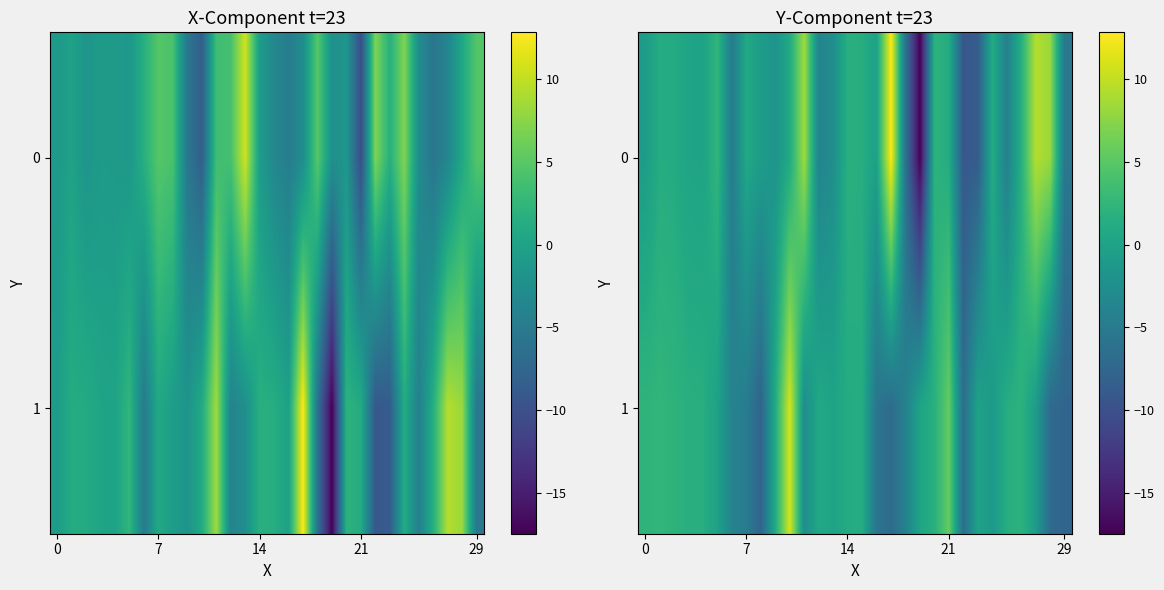

List the series in order of their peak value, highest first.

0, 1